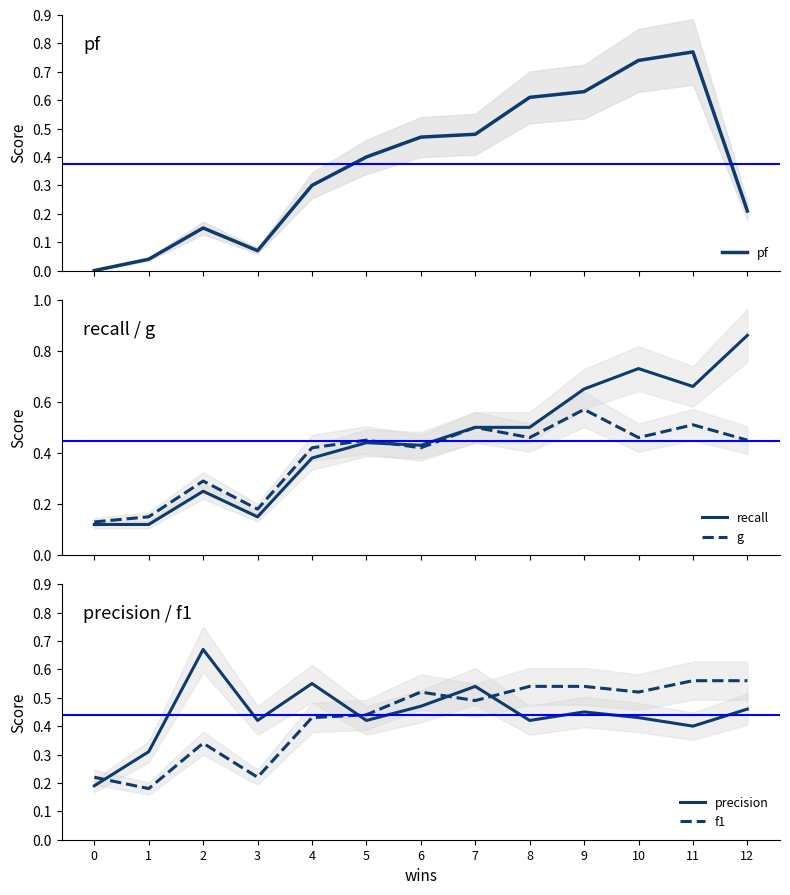

Reading left to right, list all the values displayed in this chart.

pf: 0.0	0.0	0.1	0.1	0.3	0.4	0.5	0.5	0.6	0.6	0.7	0.8	0.2
recall: 0.1	0.1	0.2	0.1	0.4	0.4	0.4	0.5	0.5	0.7	0.7	0.7	0.9
g: 0.1	0.1	0.3	0.2	0.4	0.5	0.4	0.5	0.5	0.6	0.5	0.5	0.5
precision: 0.2	0.3	0.7	0.4	0.6	0.4	0.5	0.5	0.4	0.5	0.4	0.4	0.5
f1: 0.2	0.2	0.3	0.2	0.4	0.4	0.5	0.5	0.5	0.5	0.5	0.6	0.6